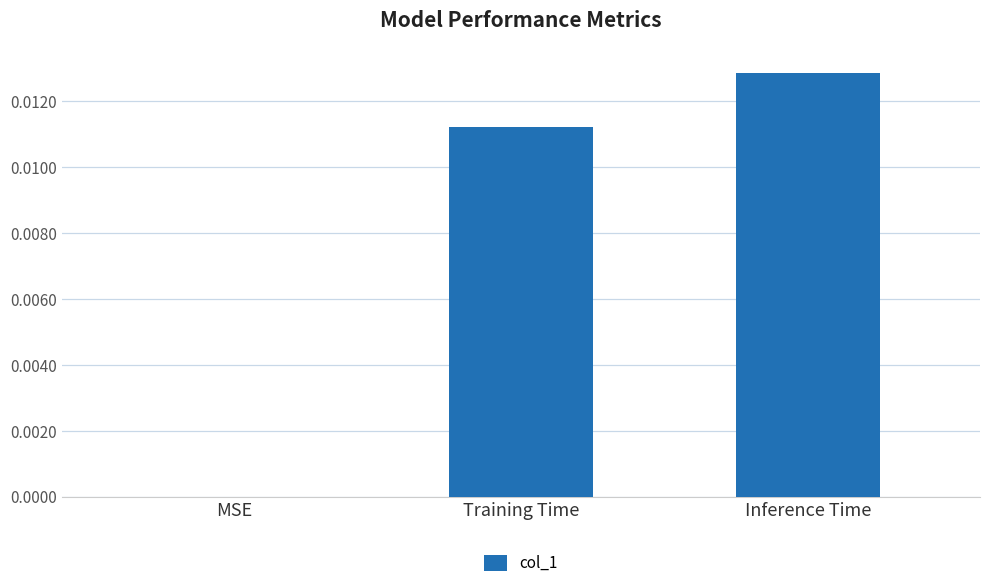

Between MSE and Training Time, which is larger?

Training Time